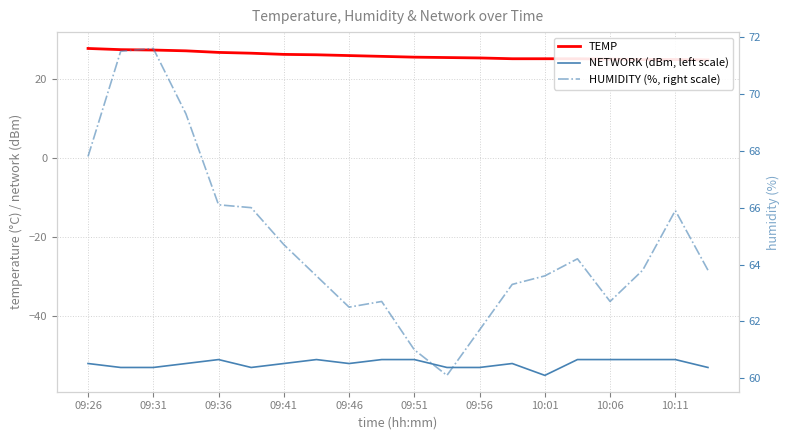

Between 11 and 12, which series saw the biggest shift?

HUMIDITY (%, right scale)